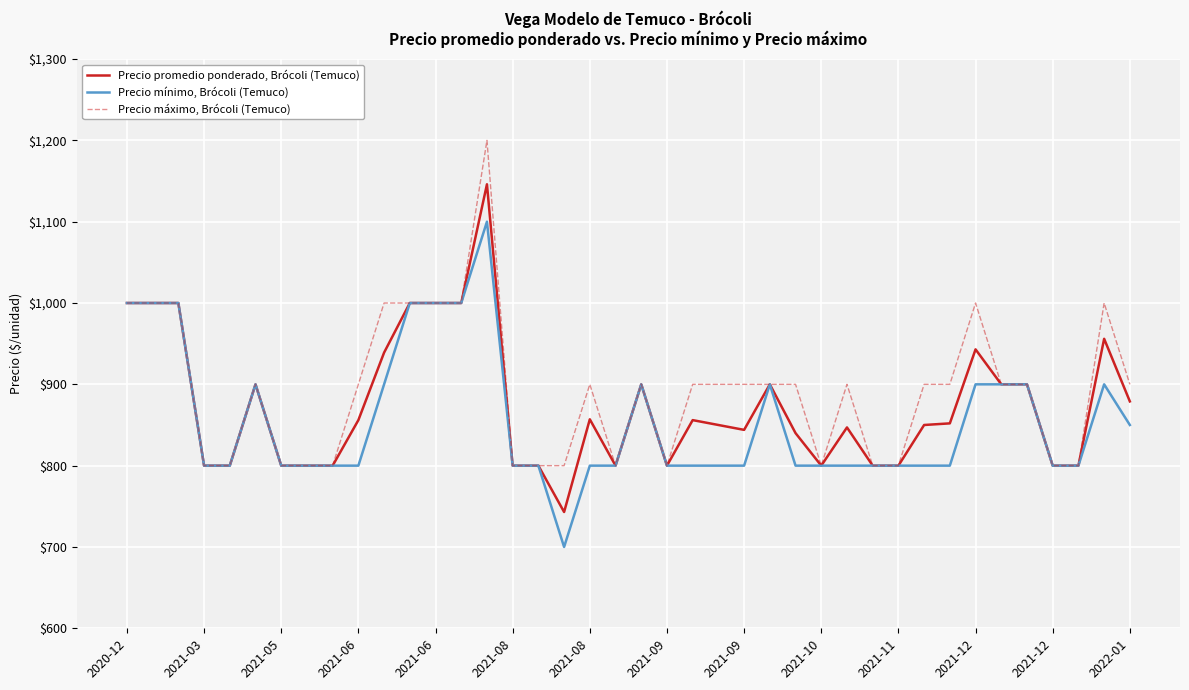

What is the greatest value displayed?

1200